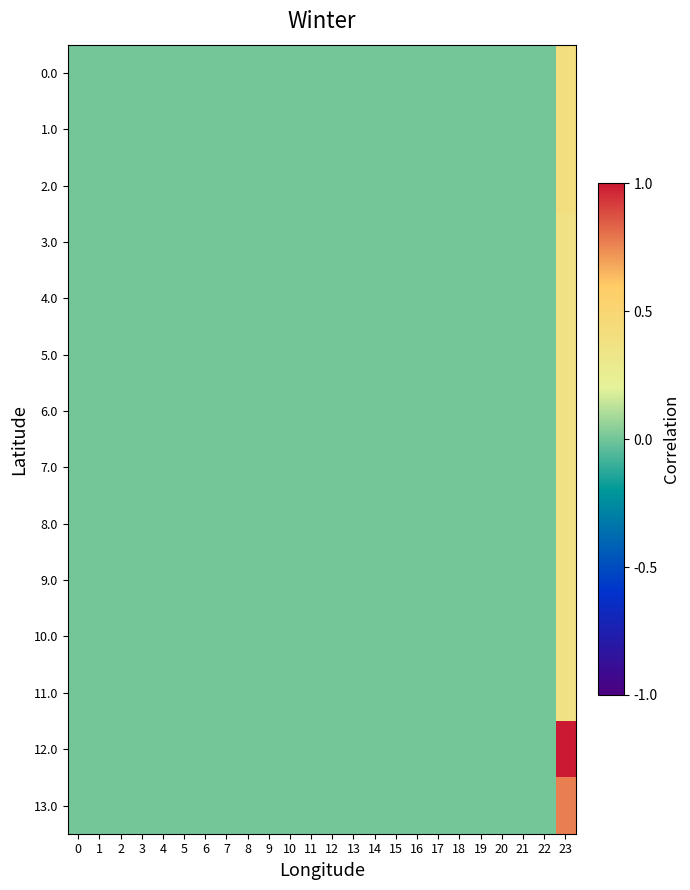

Reading left to right, list all the values displayed in this chart.

0.0: 0=0.0	1=0.0	2=0.0	3=0.0	4=0.0	5=0.0	6=0.0	7=0.0	8=0.0	9=0.0	10=0.0	11=0.0	12=0.0	13=0.0	14=0.0	15=0.0	16=0.0	17=0.0	18=0.0	19=0.0	20=0.0	21=0.0	22=0.0	23=0.4
1.0: 0=0.0	1=0.0	2=0.0	3=0.0	4=0.0	5=0.0	6=0.0	7=0.0	8=0.0	9=0.0	10=0.0	11=0.0	12=0.0	13=0.0	14=0.0	15=0.0	16=0.0	17=0.0	18=0.0	19=0.0	20=0.0	21=0.0	22=0.0	23=0.4
2.0: 0=0.0	1=0.0	2=0.0	3=0.0	4=0.0	5=0.0	6=0.0	7=0.0	8=0.0	9=0.0	10=0.0	11=0.0	12=0.0	13=0.0	14=0.0	15=0.0	16=0.0	17=0.0	18=0.0	19=0.0	20=0.0	21=0.0	22=0.0	23=0.4
3.0: 0=0.0	1=0.0	2=0.0	3=0.0	4=0.0	5=0.0	6=0.0	7=0.0	8=0.0	9=0.0	10=0.0	11=0.0	12=0.0	13=0.0	14=0.0	15=0.0	16=0.0	17=0.0	18=0.0	19=0.0	20=0.0	21=0.0	22=0.0	23=0.4
4.0: 0=0.0	1=0.0	2=0.0	3=0.0	4=0.0	5=0.0	6=0.0	7=0.0	8=0.0	9=0.0	10=0.0	11=0.0	12=0.0	13=0.0	14=0.0	15=0.0	16=0.0	17=0.0	18=0.0	19=0.0	20=0.0	21=0.0	22=0.0	23=0.4
5.0: 0=0.0	1=0.0	2=0.0	3=0.0	4=0.0	5=0.0	6=0.0	7=0.0	8=0.0	9=0.0	10=0.0	11=0.0	12=0.0	13=0.0	14=0.0	15=0.0	16=0.0	17=0.0	18=0.0	19=0.0	20=0.0	21=0.0	22=0.0	23=0.4
6.0: 0=0.0	1=0.0	2=0.0	3=0.0	4=0.0	5=0.0	6=0.0	7=0.0	8=0.0	9=0.0	10=0.0	11=0.0	12=0.0	13=0.0	14=0.0	15=0.0	16=0.0	17=0.0	18=0.0	19=0.0	20=0.0	21=0.0	22=0.0	23=0.4
7.0: 0=0.0	1=0.0	2=0.0	3=0.0	4=0.0	5=0.0	6=0.0	7=0.0	8=0.0	9=0.0	10=0.0	11=0.0	12=0.0	13=0.0	14=0.0	15=0.0	16=0.0	17=0.0	18=0.0	19=0.0	20=0.0	21=0.0	22=0.0	23=0.4
8.0: 0=0.0	1=0.0	2=0.0	3=0.0	4=0.0	5=0.0	6=0.0	7=0.0	8=0.0	9=0.0	10=0.0	11=0.0	12=0.0	13=0.0	14=0.0	15=0.0	16=0.0	17=0.0	18=0.0	19=0.0	20=0.0	21=0.0	22=0.0	23=0.4
9.0: 0=0.0	1=0.0	2=0.0	3=0.0	4=0.0	5=0.0	6=0.0	7=0.0	8=0.0	9=0.0	10=0.0	11=0.0	12=0.0	13=0.0	14=0.0	15=0.0	16=0.0	17=0.0	18=0.0	19=0.0	20=0.0	21=0.0	22=0.0	23=0.4
10.0: 0=0.0	1=0.0	2=0.0	3=0.0	4=0.0	5=0.0	6=0.0	7=0.0	8=0.0	9=0.0	10=0.0	11=0.0	12=0.0	13=0.0	14=0.0	15=0.0	16=0.0	17=0.0	18=0.0	19=0.0	20=0.0	21=0.0	22=0.0	23=0.4
11.0: 0=0.0	1=0.0	2=0.0	3=0.0	4=0.0	5=0.0	6=0.0	7=0.0	8=0.0	9=0.0	10=0.0	11=0.0	12=0.0	13=0.0	14=0.0	15=0.0	16=0.0	17=0.0	18=0.0	19=0.0	20=0.0	21=0.0	22=0.0	23=0.4
12.0: 0=0.0	1=0.0	2=0.0	3=0.0	4=0.0	5=0.0	6=0.0	7=0.0	8=0.0	9=0.0	10=0.0	11=0.0	12=0.0	13=0.0	14=0.0	15=0.0	16=0.0	17=0.0	18=0.0	19=0.0	20=0.0	21=0.0	22=0.0	23=1.0
13.0: 0=0.0	1=0.0	2=0.0	3=0.0	4=0.0	5=0.0	6=0.0	7=0.0	8=0.0	9=0.0	10=0.0	11=0.0	12=0.0	13=0.0	14=0.0	15=0.0	16=0.0	17=0.0	18=0.0	19=0.0	20=0.0	21=0.0	22=0.0	23=0.8